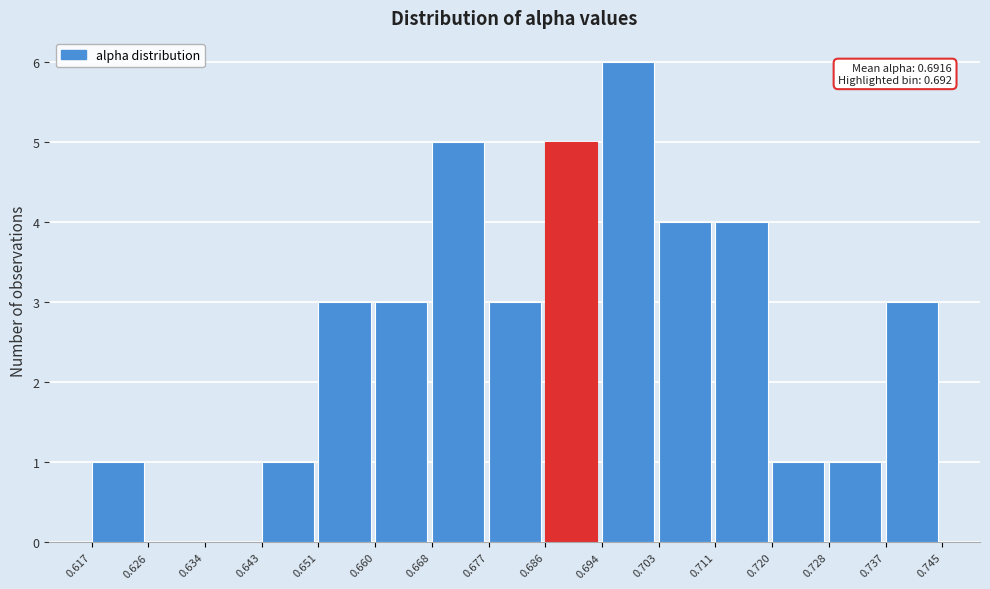

Over which range of the x-axis is the bar tallest?

0.694 to 0.703